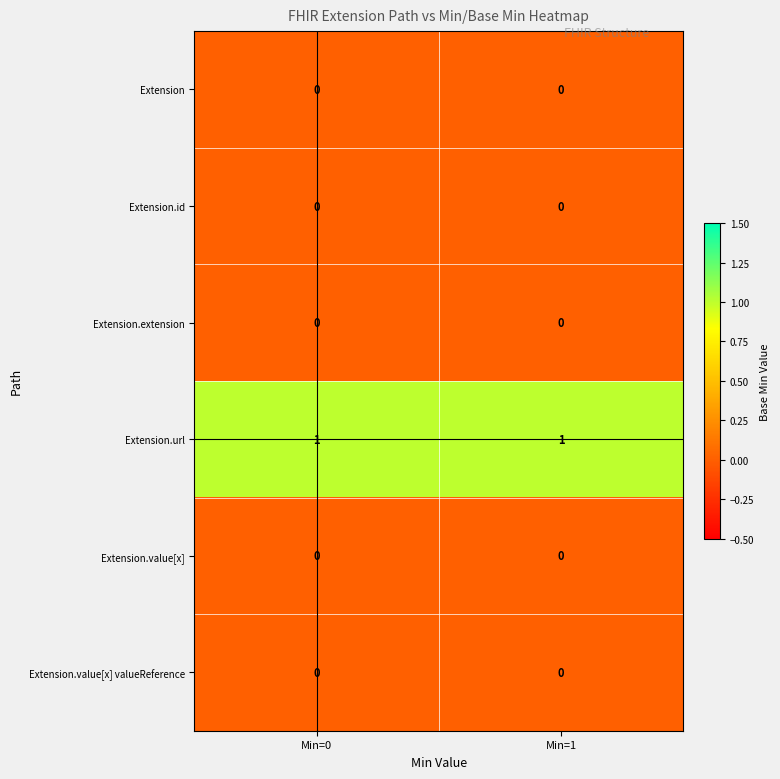

Reading left to right, extract all data points from this chart.

Extension: Min=0=0	Min=1=0
Extension.id: Min=0=0	Min=1=0
Extension.extension: Min=0=0	Min=1=0
Extension.url: Min=0=1	Min=1=1
Extension.value[x]: Min=0=0	Min=1=0
Extension.value[x] valueReference: Min=0=0	Min=1=0